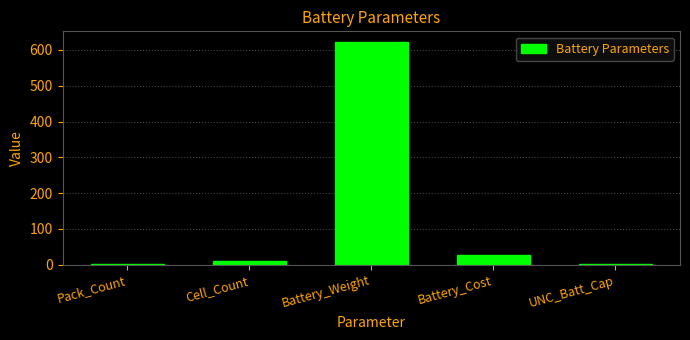

Where is the data nearest to the value 310?

Battery_Cost